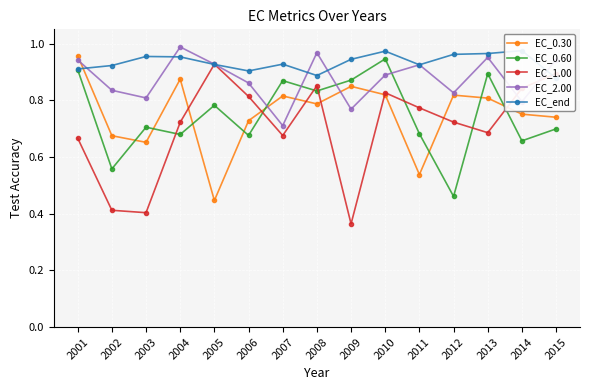

List the labels in order of EC_0.60 value, largest first.

2010, 2001, 2013, 2009, 2007, 2008, 2005, 2003, 2015, 2011, 2004, 2006, 2014, 2002, 2012